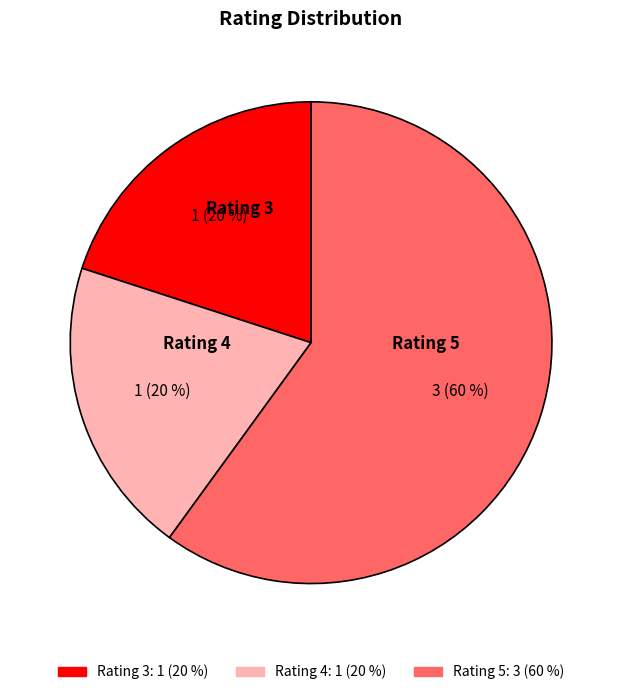

Does any single category account for the majority?

Yes